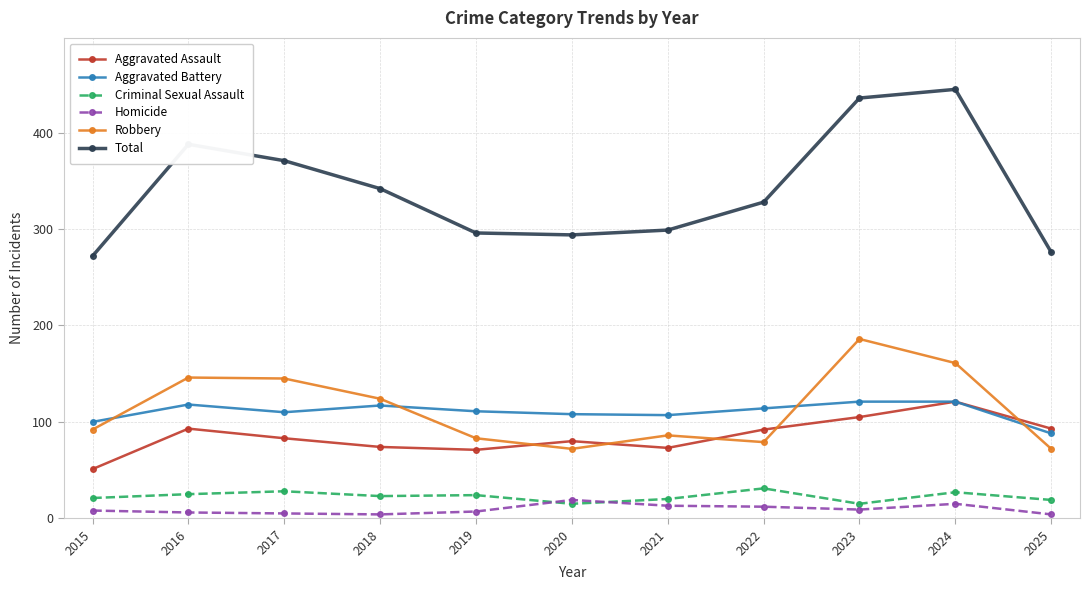

Where is the first local maximum for Aggravated Battery?

2016